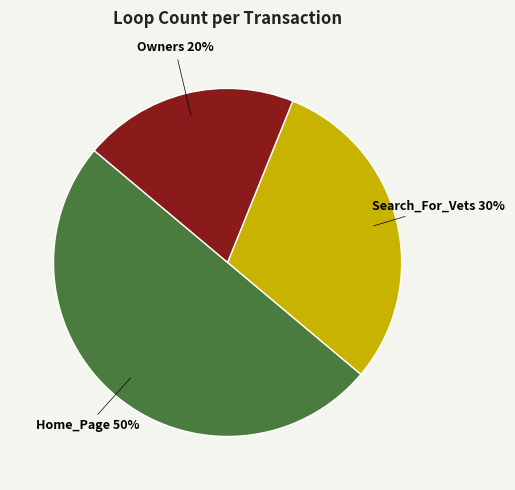

Approximately how many times larger is the value at Home_Page compared to Owners?

2.5